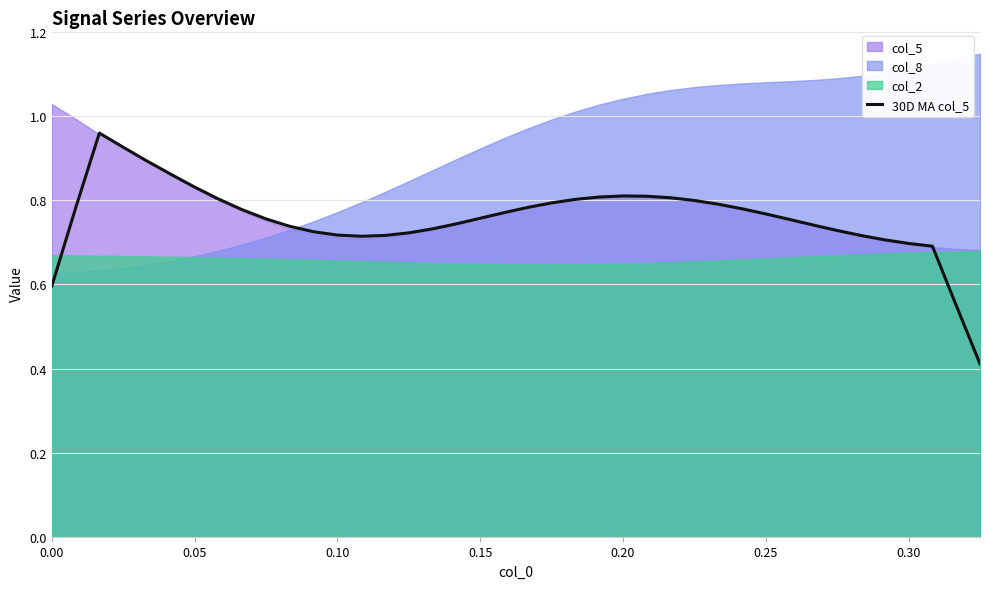

How many lines are shown in the chart?

1